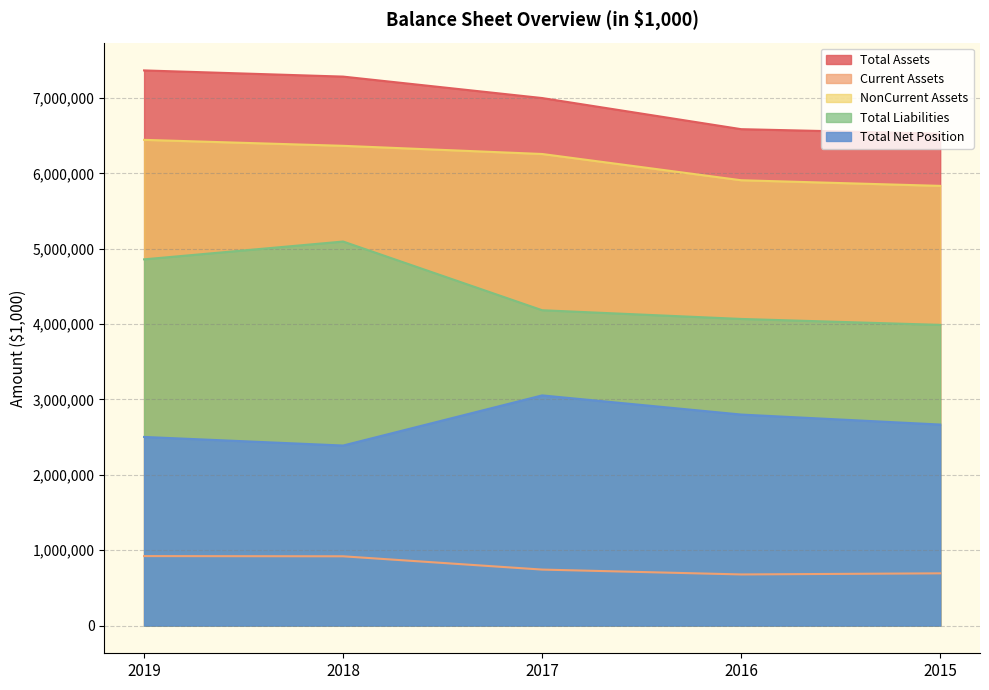

What is the value of the NonCurrent Assets point at the 5th from the left?

5835182